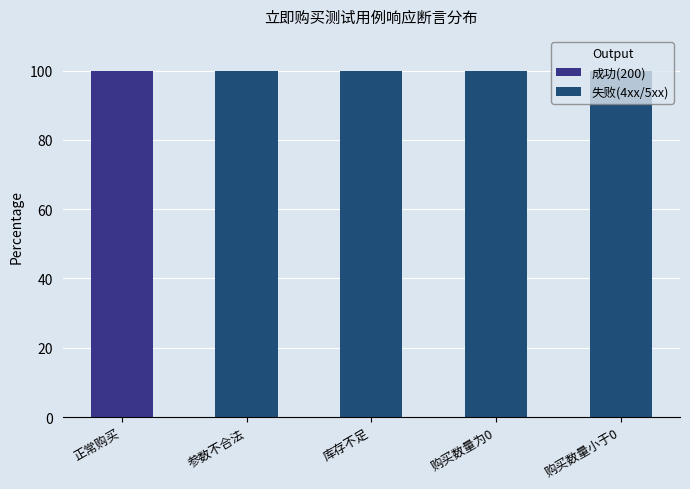

Which category has the highest value in the 成功(200) series?

正常购买